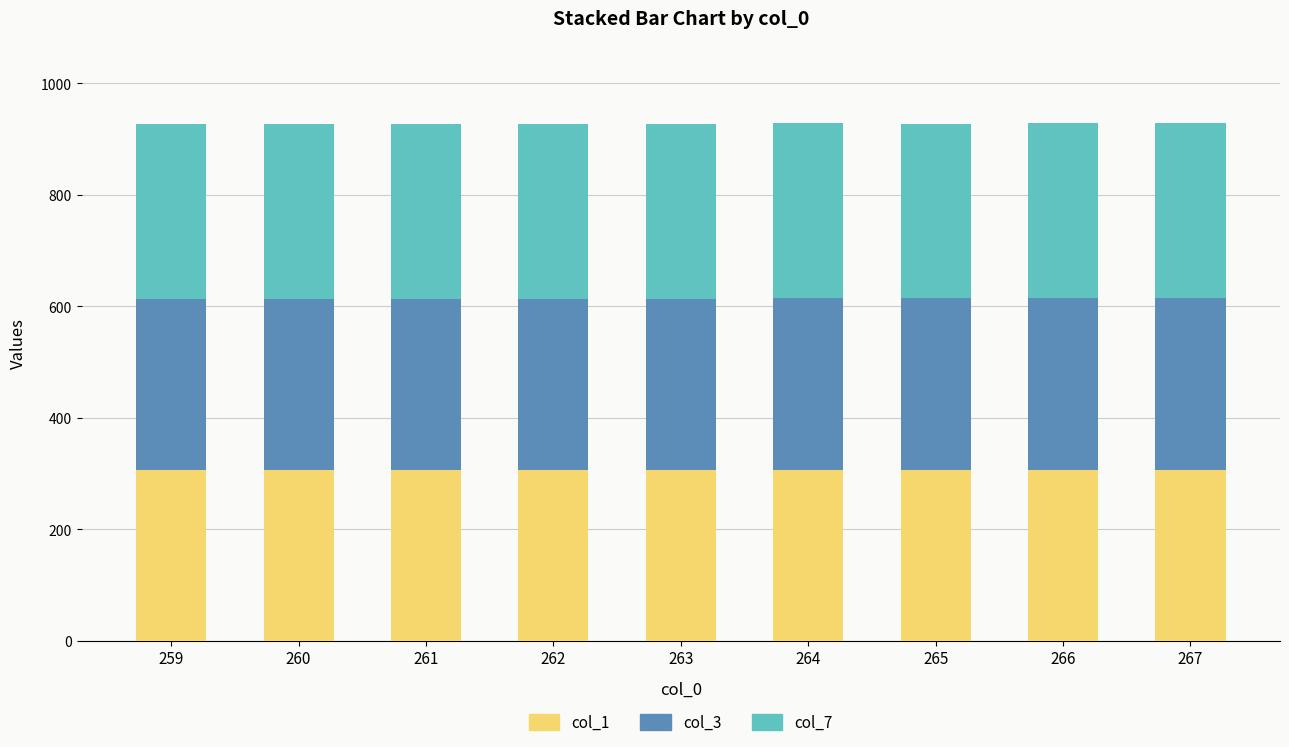

How many bars are there in total?

9